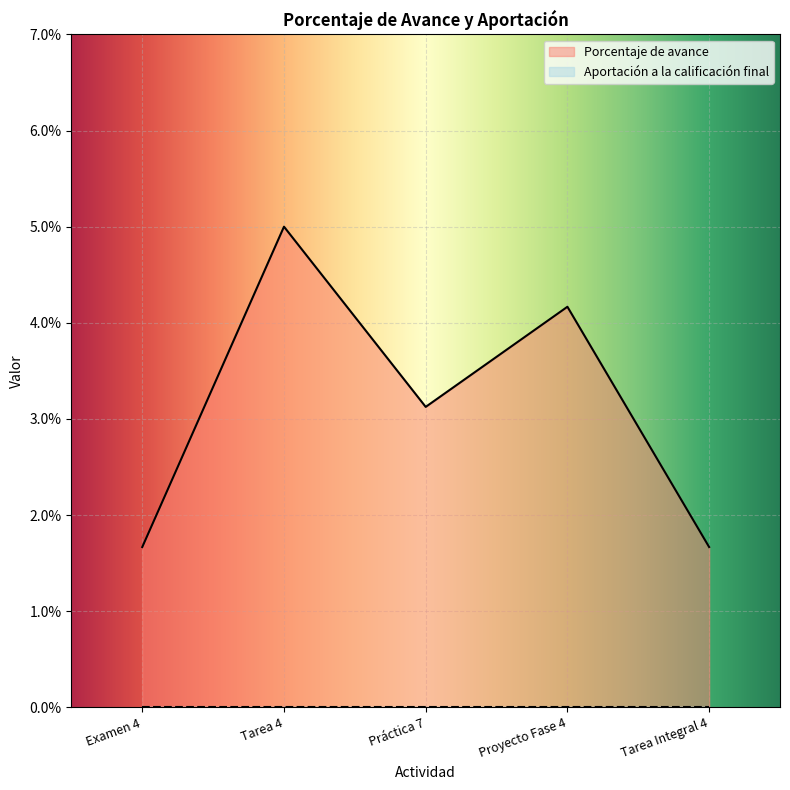

True or false: there are more than 0 points higher than both neighbors.

True